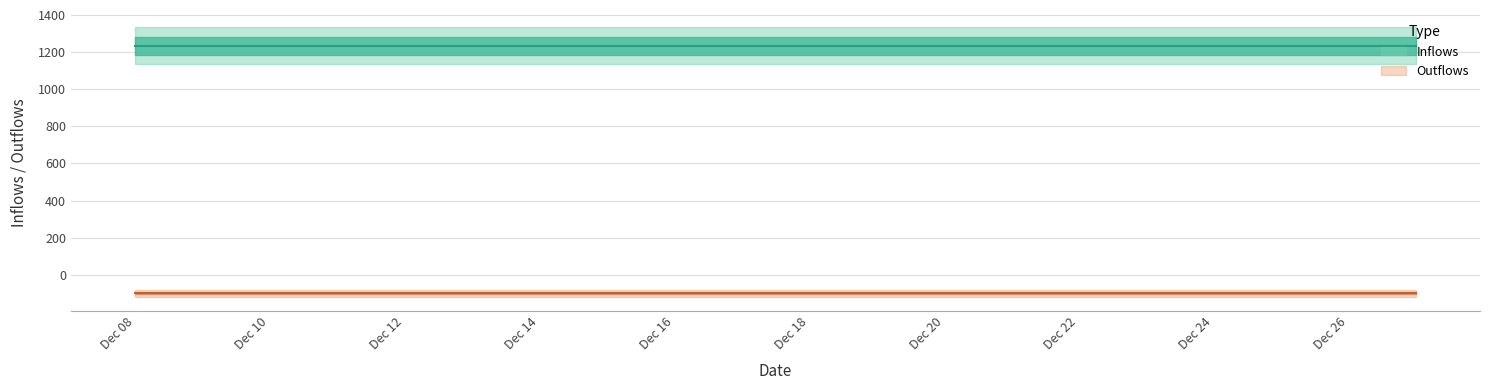

At which category is the sum across all series the highest?

2019-12-08